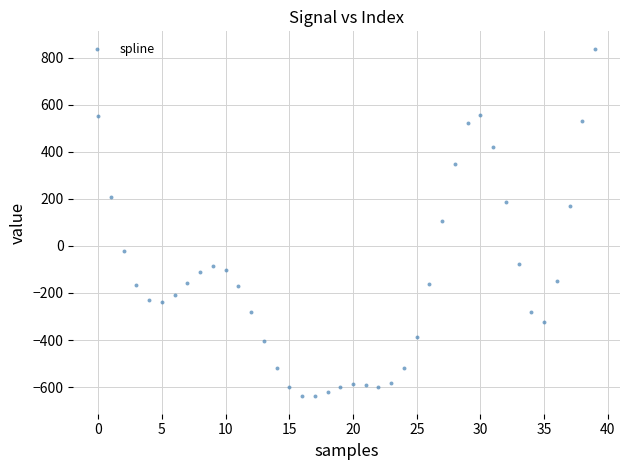

Count the number of points in this scatter plot.

40